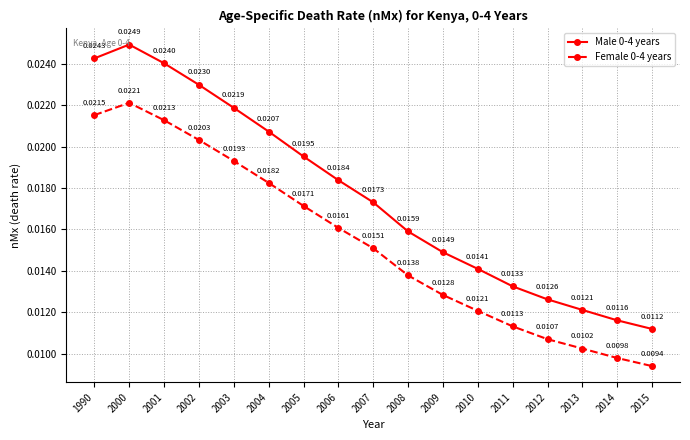

Rank the categories by Male 0-4 years value from lowest to highest.

2015, 2014, 2013, 2012, 2011, 2010, 2009, 2008, 2007, 2006, 2005, 2004, 2003, 2002, 2001, 1990, 2000